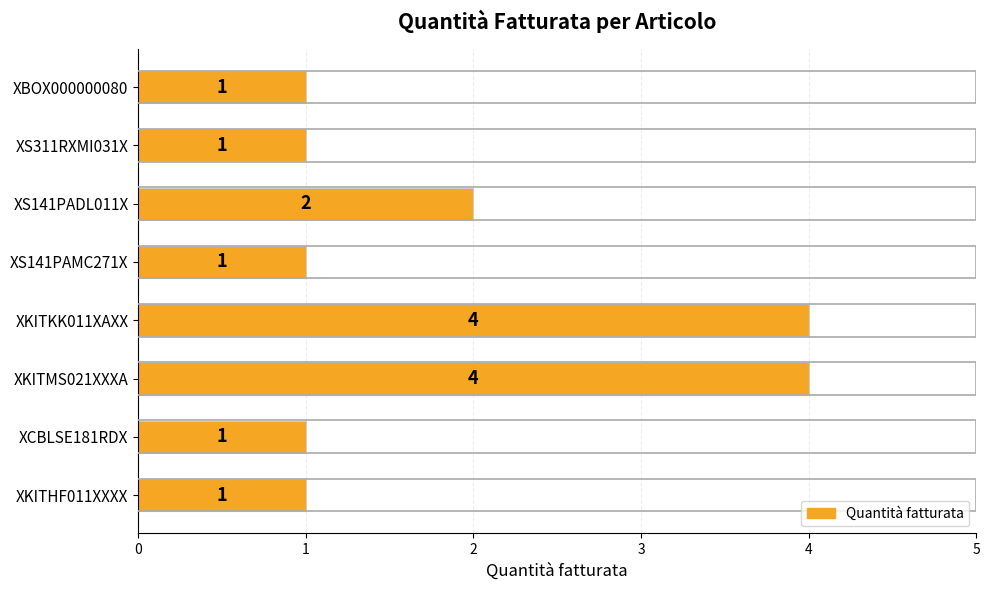

What is the label of the 8th bar from the bottom?

XBOX000000080